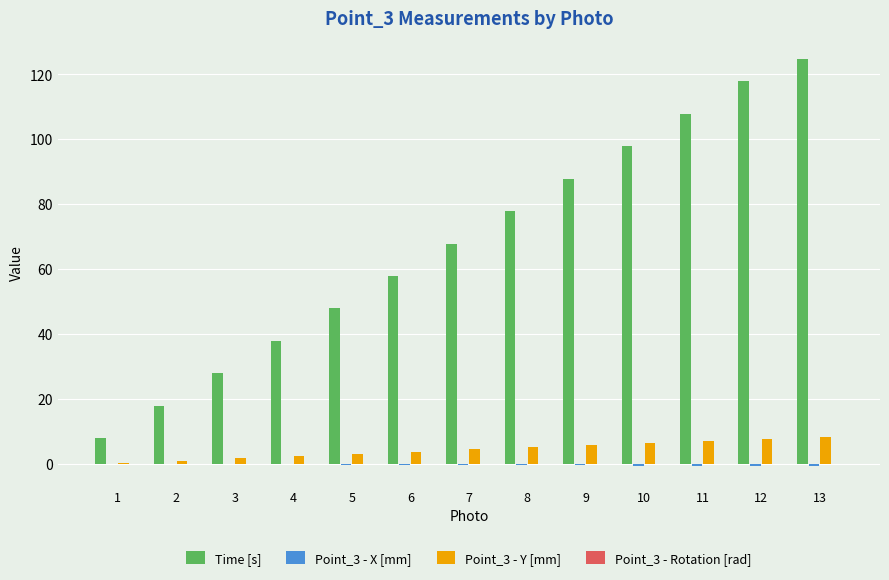

What is the sum of all Time [s] values?

879.4